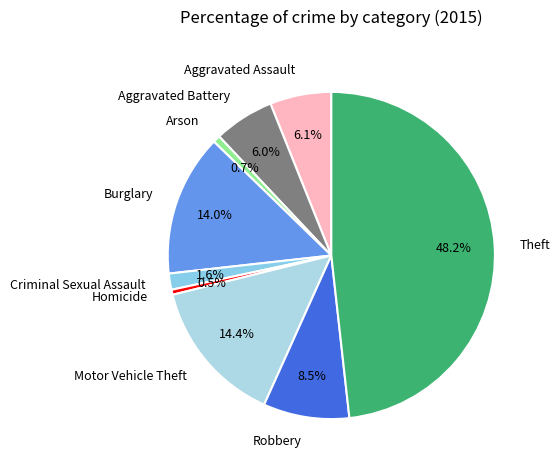

True or false: Robbery accounts for 20% of the total.

False